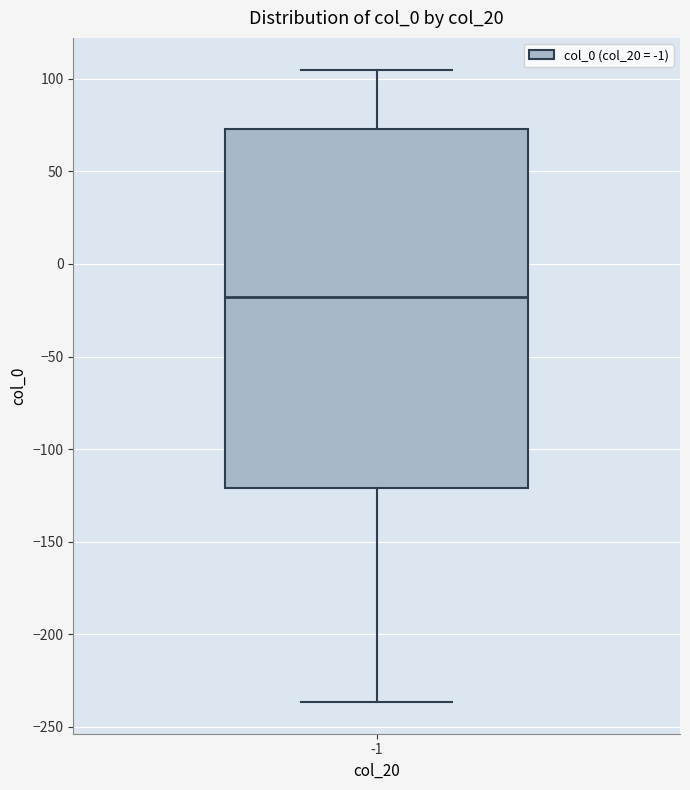

Transcribe this box plot: give where the median line is, the range the box spans, and where the two whiskers end, as read against the y-axis. The values are not printed on the chart, so give them approximately, as read against the axis.

median -20, box -120 to 75, whiskers -235 to 105